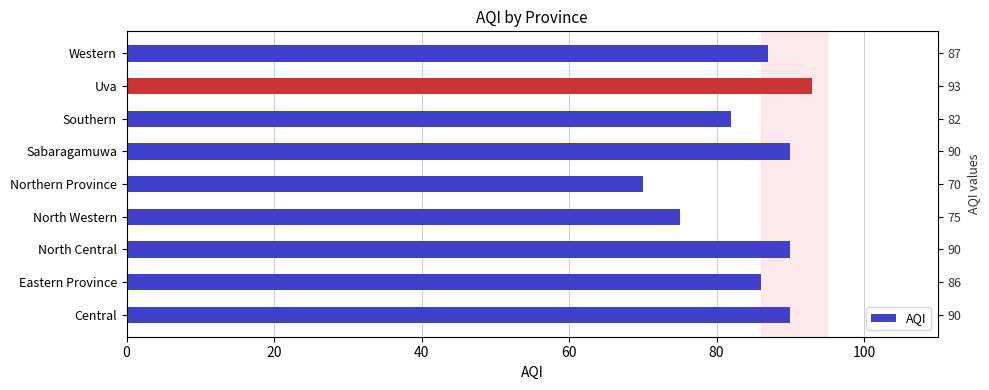

Which has a higher value, Sabaragamuwa or North Central?

Sabaragamuwa